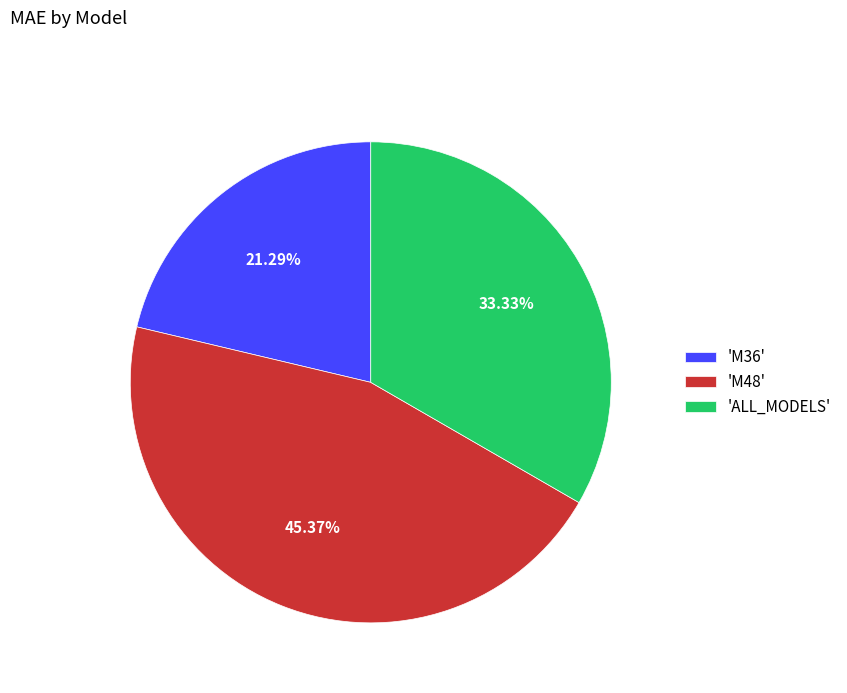

What is the largest slice in the pie chart?

'M48'